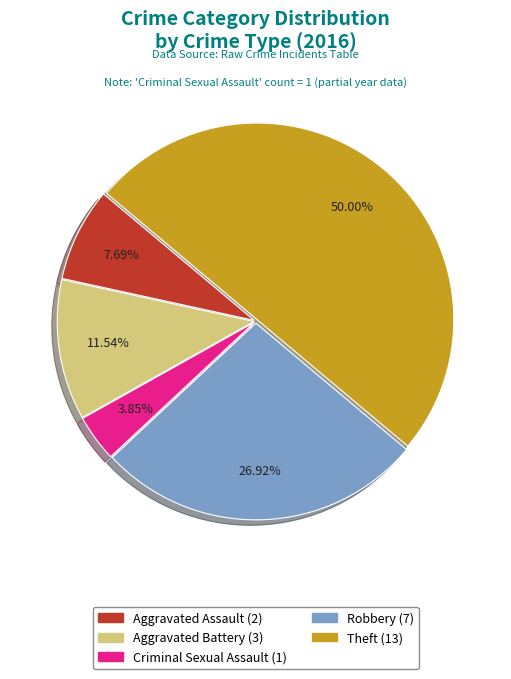

What percentage is the Aggravated Battery slice, to the nearest percent?

12%